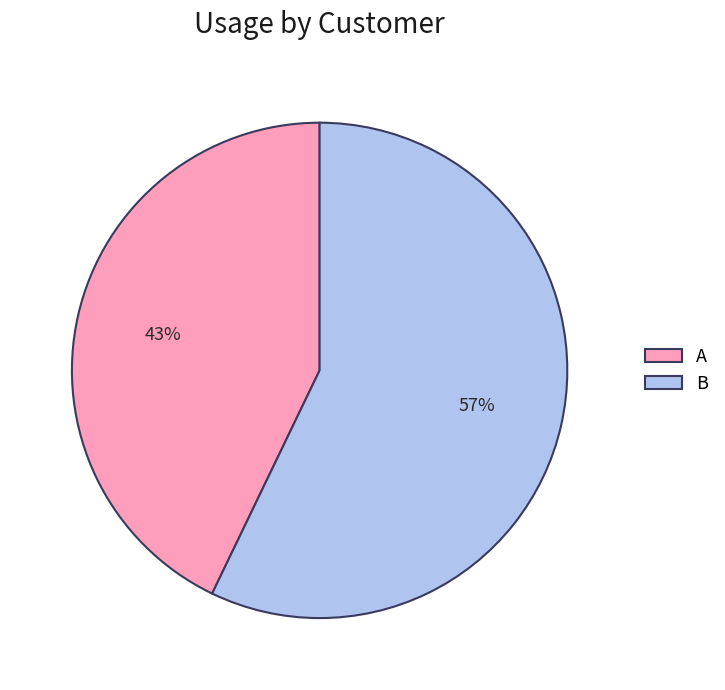

Between B and A, which is larger?

B